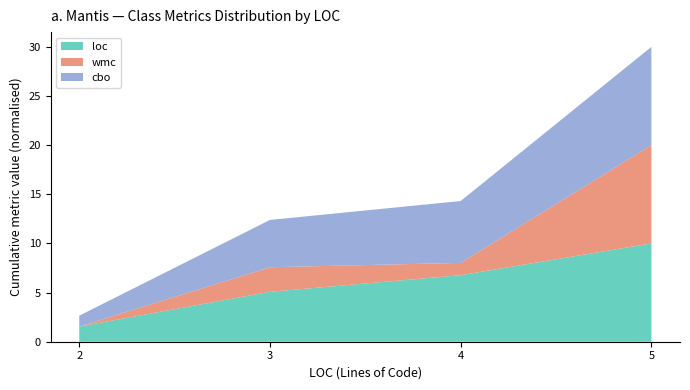

Reading left to right, transcribe the values for loc.

2=1.5	3=5.1	4=6.8	5=10.0